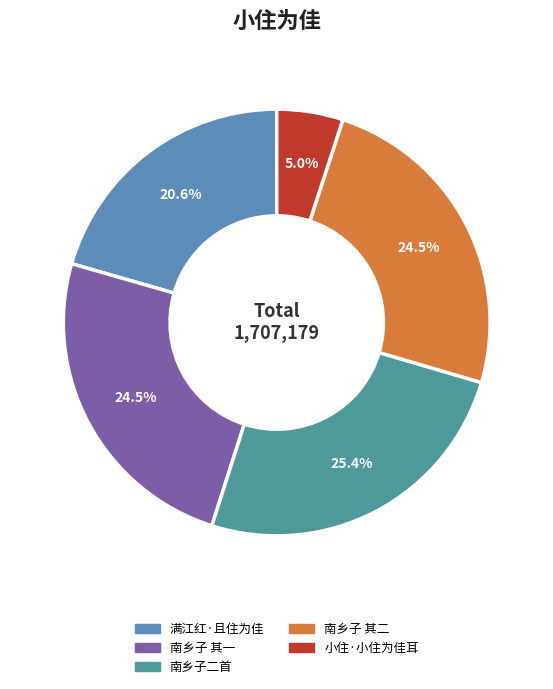

Which slice is the smallest?

小住·小住为佳耳